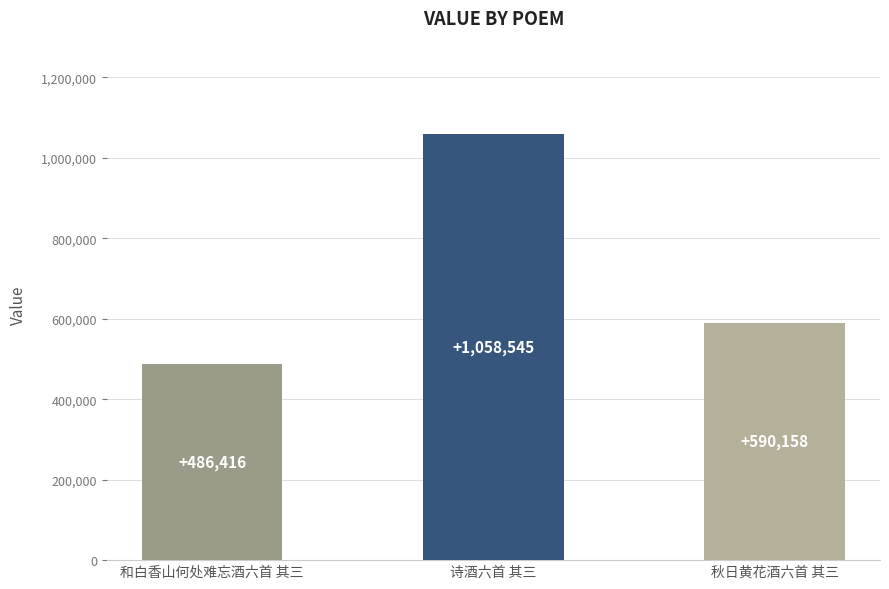

Reading left to right, transcribe all the data shown in this chart.

和白香山何处难忘酒六首 其三=486416	诗酒六首 其三=1058545	秋日黄花酒六首 其三=590158